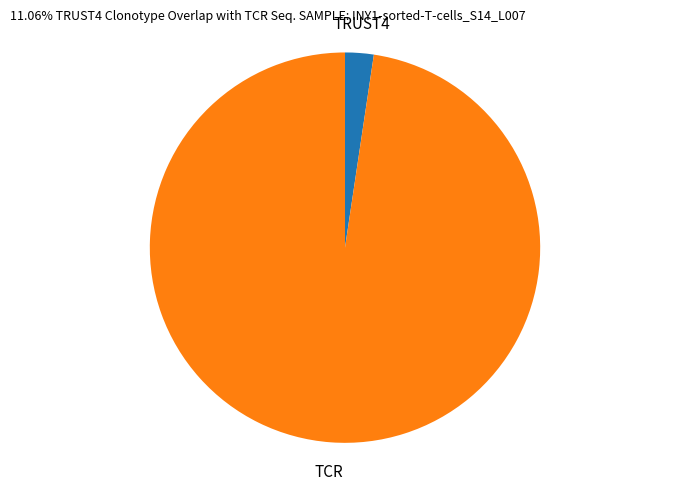

Which slice is the smallest?

TRUST4